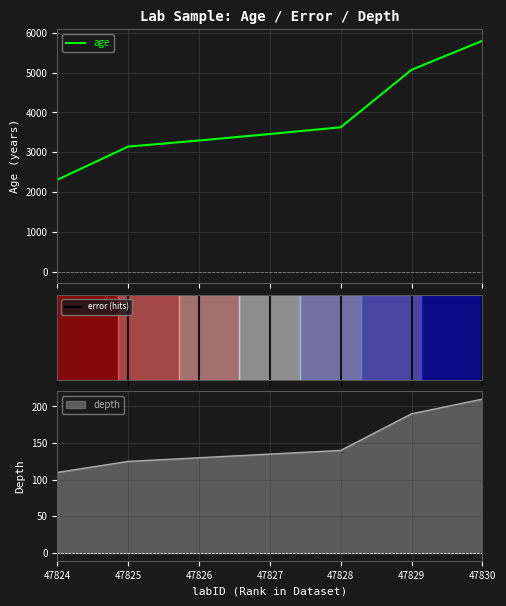

Rank the categories by value from highest to lowest.

47830, 47829, 47828, 47827, 47826, 47825, 47824